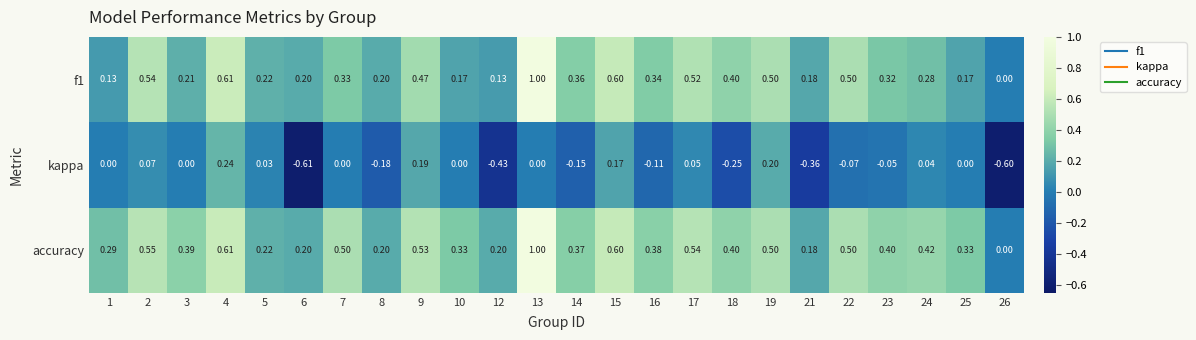

What is the minimum value shown in the chart?

-0.6